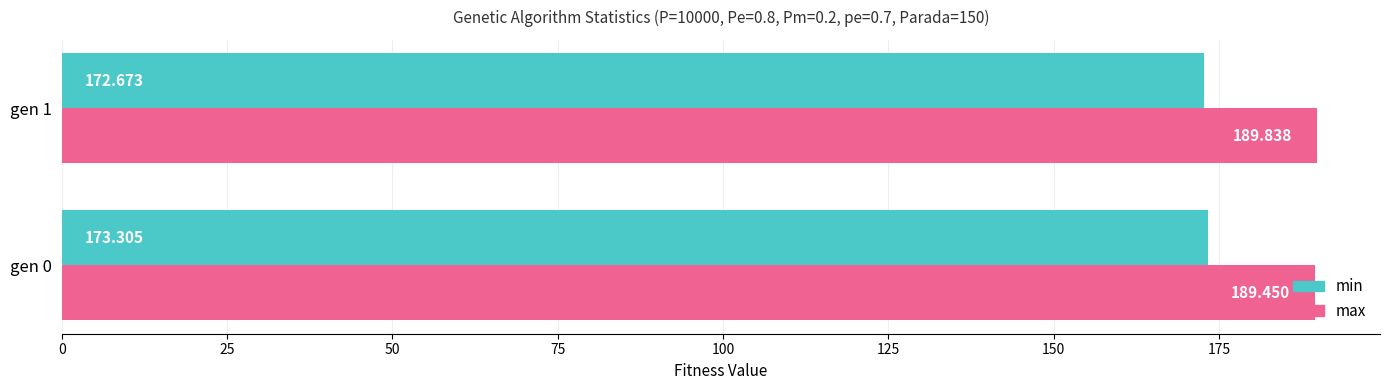

Is the value of min at gen 1 greater than the value of max at gen 1?

No